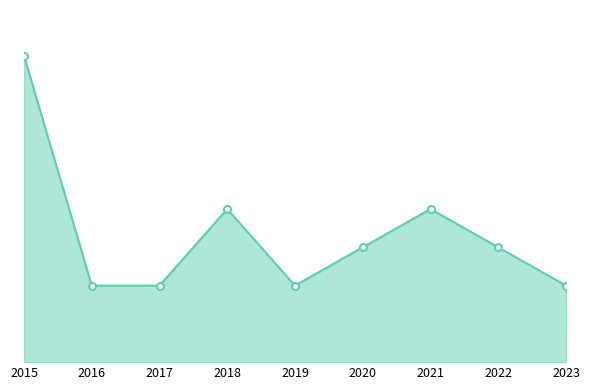

Does the chart have visible grid lines?

No